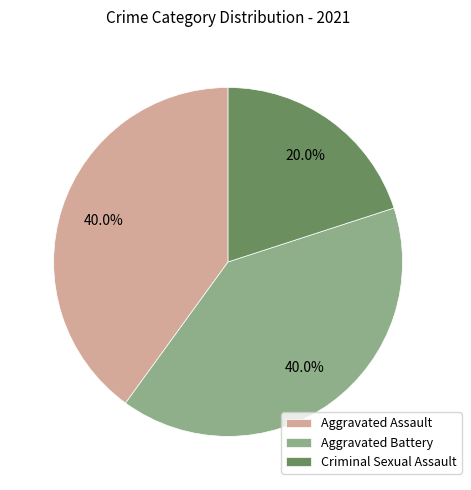

The Criminal Sexual Assault slice represents 20% of the pie. True or false?

True